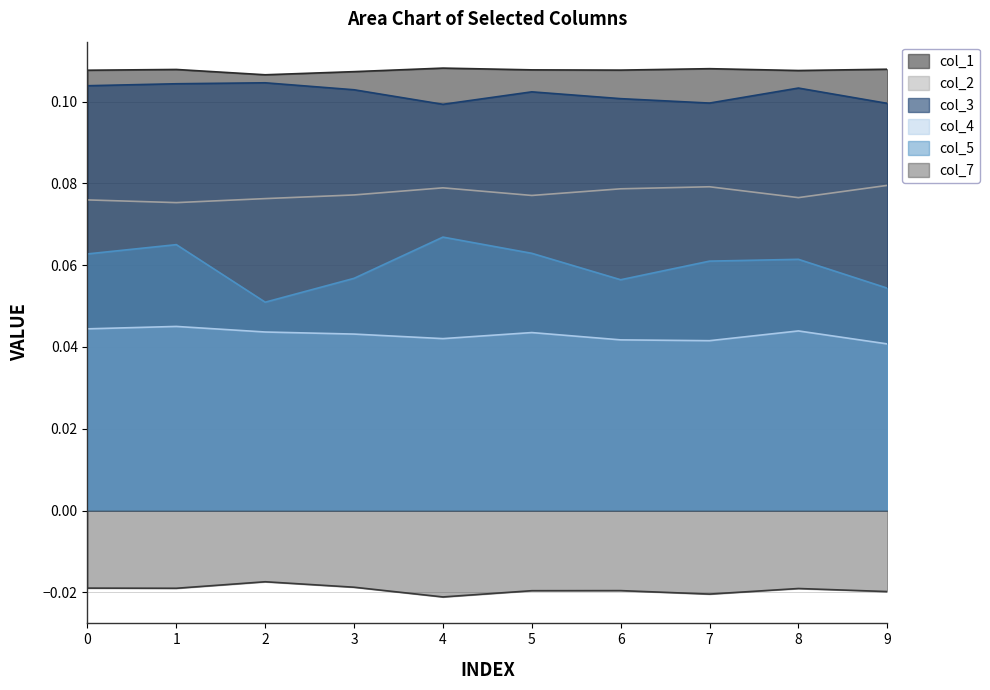

True or false: col_1 and col_5 cross at least once.

False